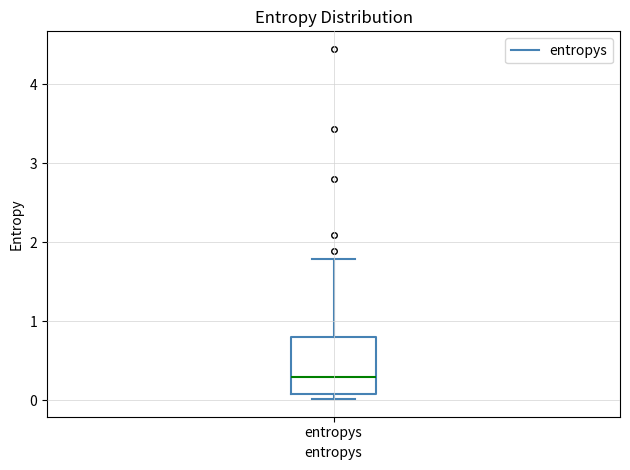

Where does the median line of the box for entropys sit on the y-axis? The values are not printed on the chart, so give them approximately, as read against the axis.

0.3